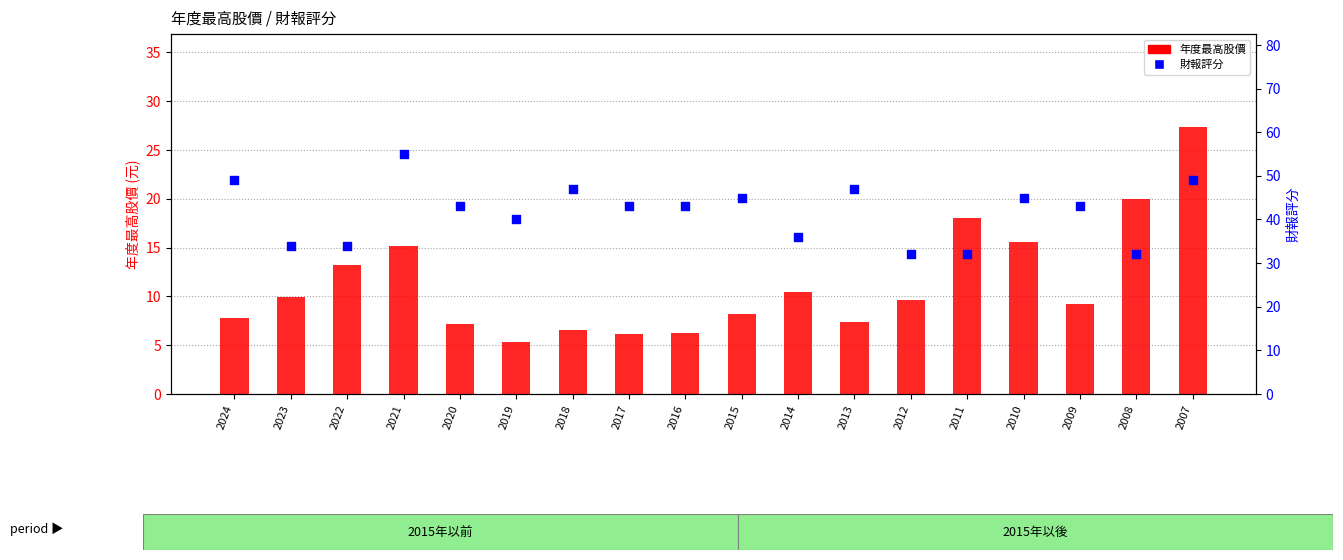

What are all the series names shown in the legend?

年度最高股價, 財報評分